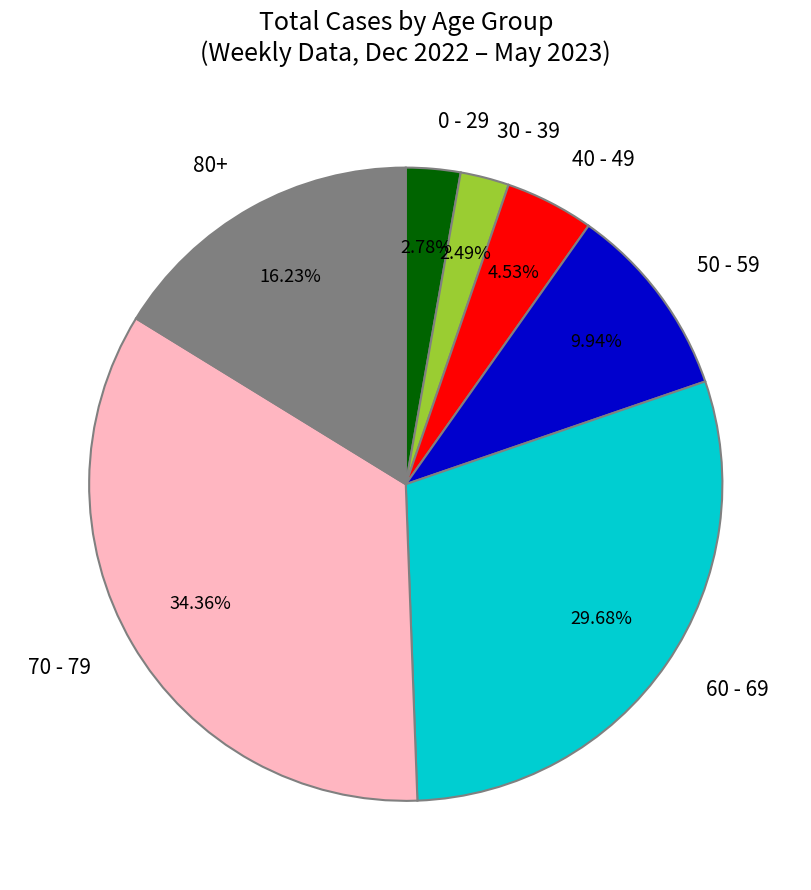

What is the largest slice in the pie chart?

70 - 79